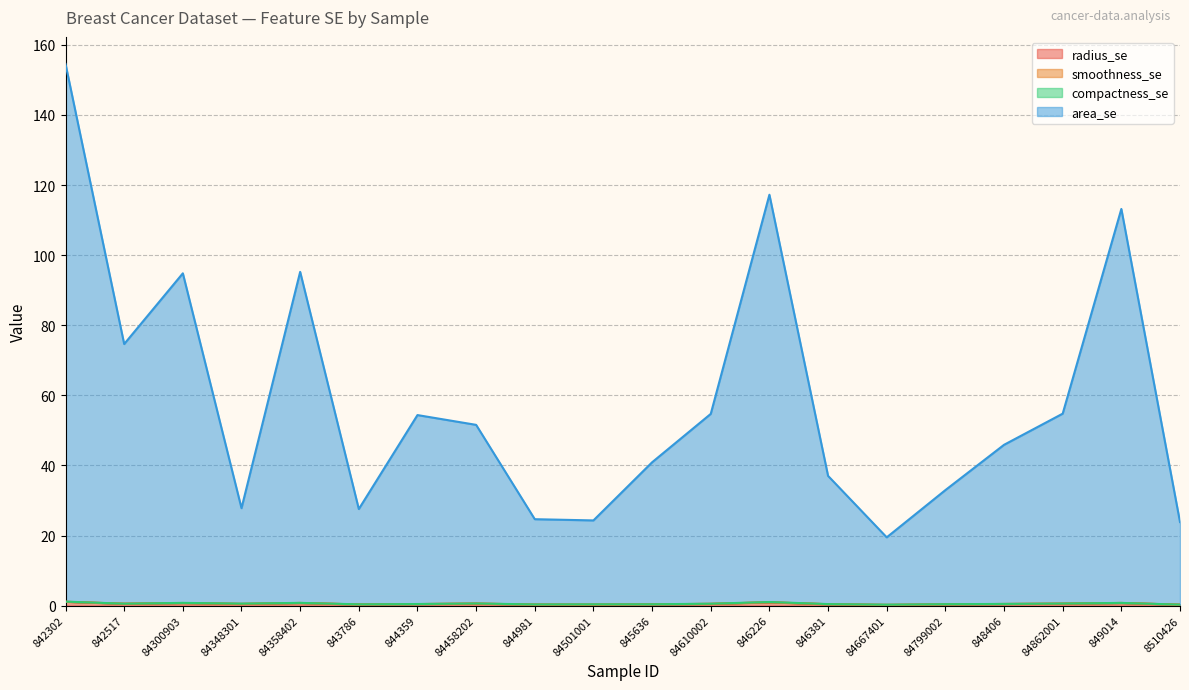

What is the value of the radius_se point at the 17th from the left?

0.5